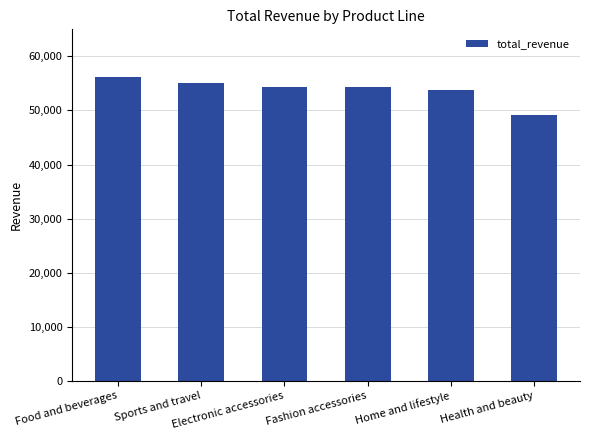

Which category has the highest value across all series?

Food and beverages